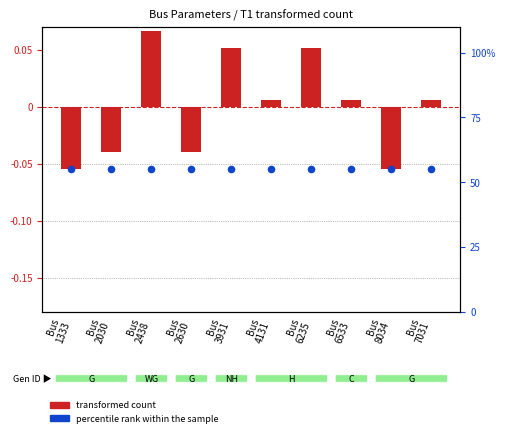

Which series has the largest Y range (max minus min)?

transformed count